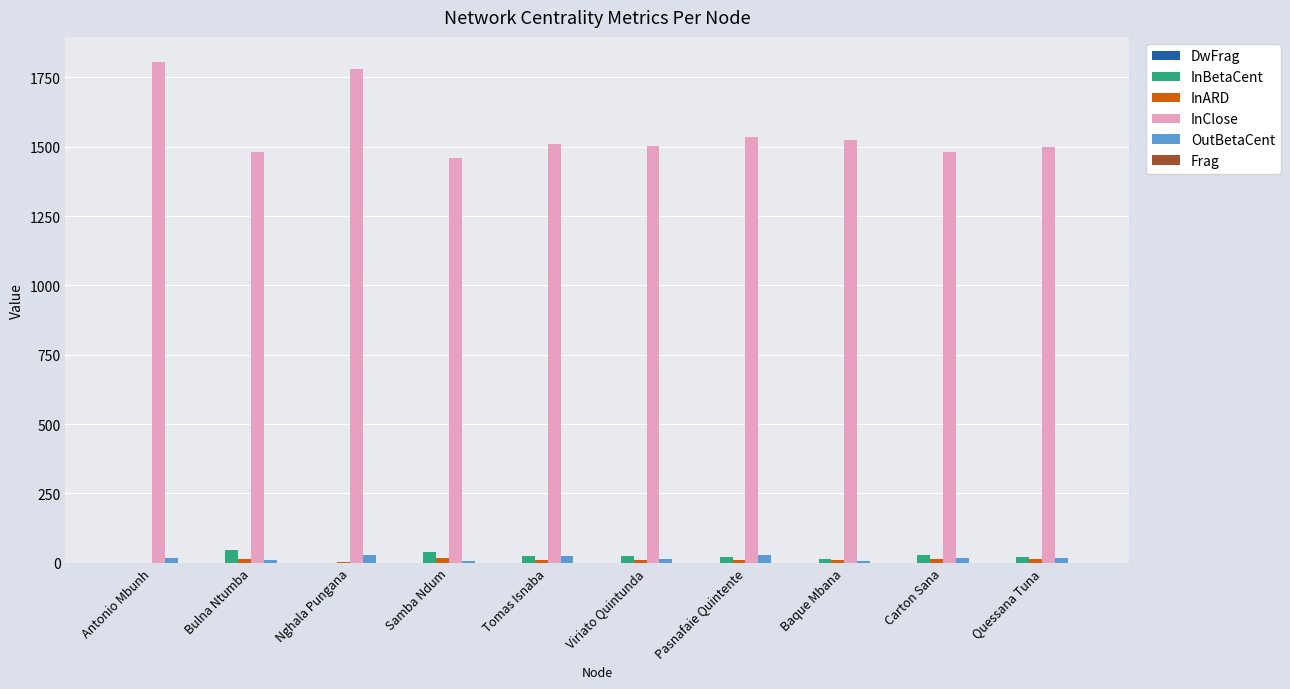

Between Nghala Pungana and Viriato Quintunda, which series saw the biggest shift?

InClose